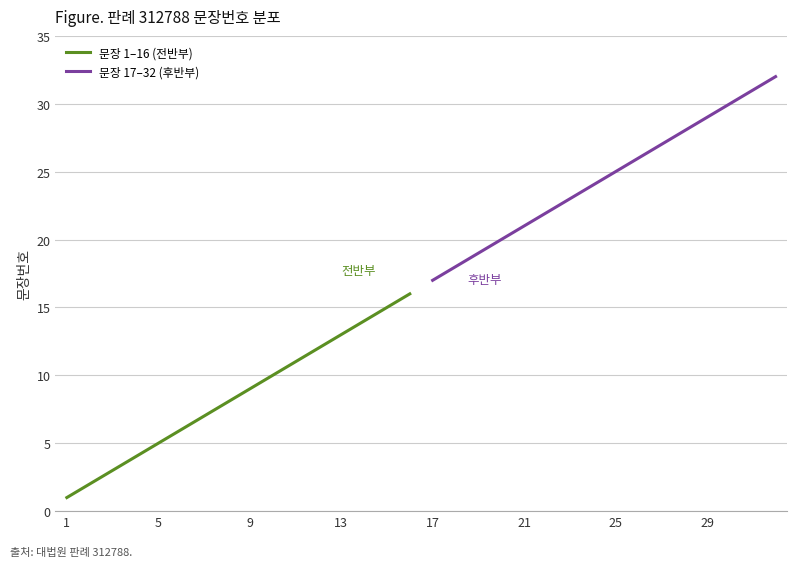

How many values in the 문장 1–16 (전반부) series exceed 9?

7